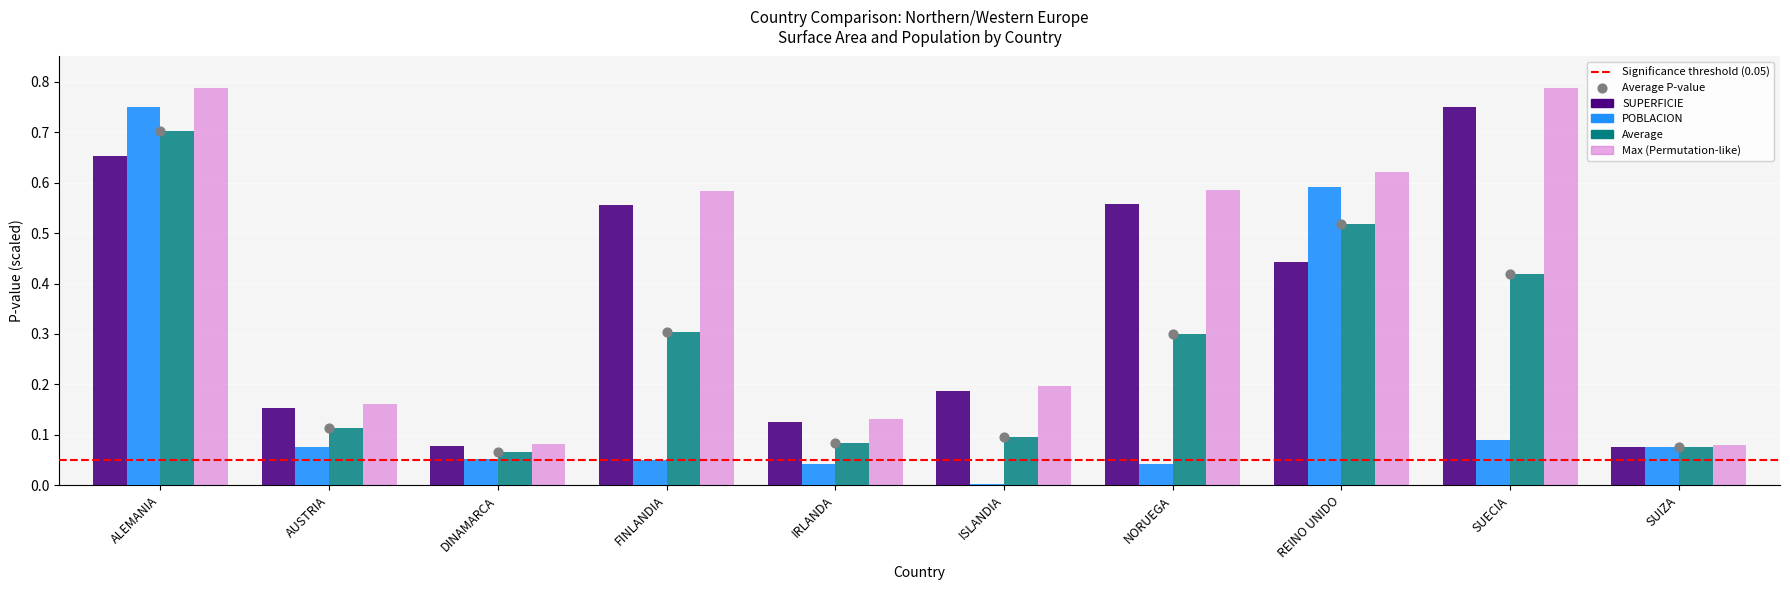

Is the value of SUPERFICIE at SUIZA greater than the value of POBLACION at DINAMARCA?

Yes